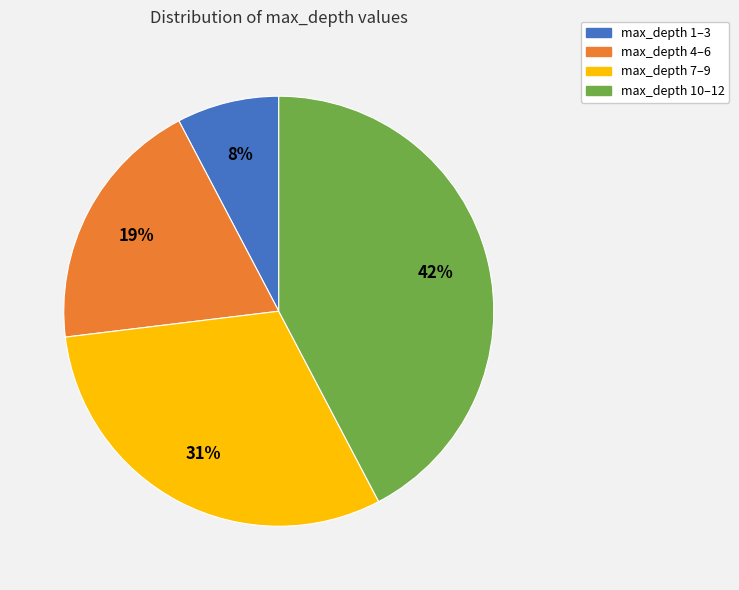

Rank the categories by value from highest to lowest.

max_depth 10–12, max_depth 7–9, max_depth 4–6, max_depth 1–3